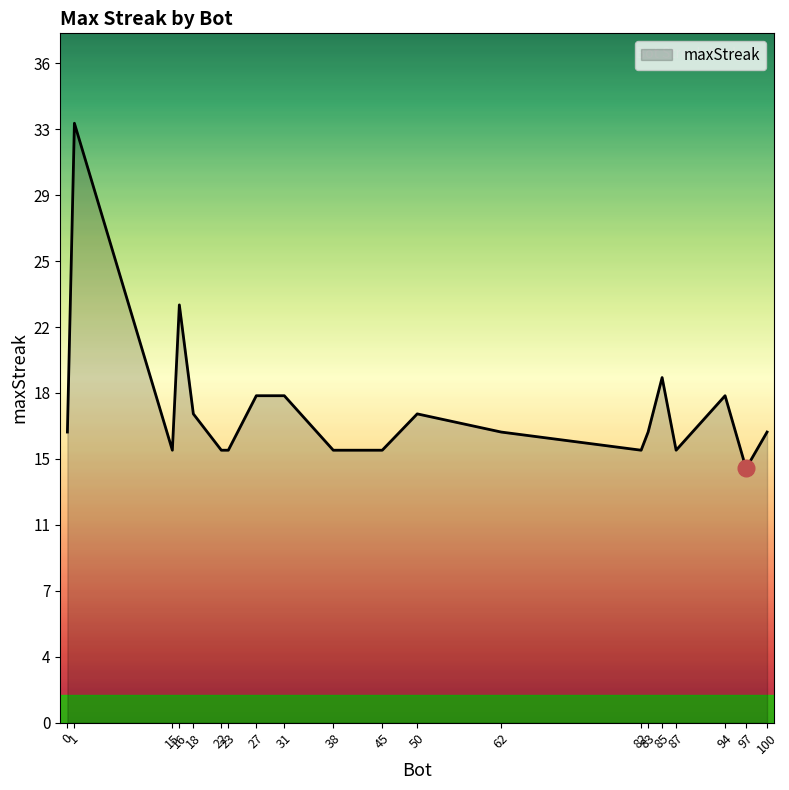

Is this an area chart (filled region under the line)?

Yes